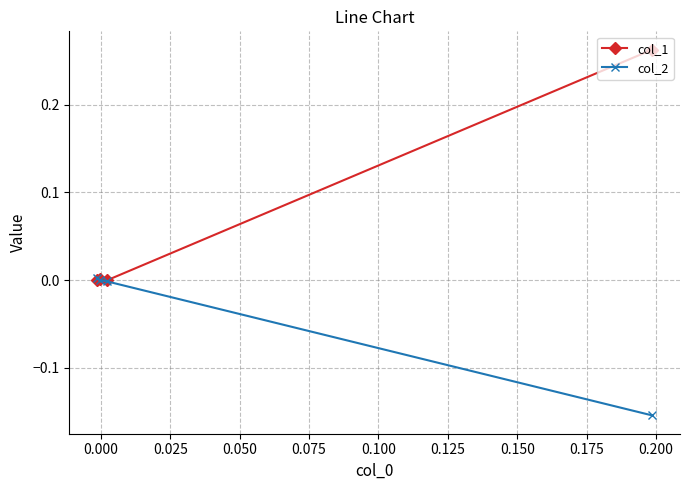

List the series in order of their overall mean, lowest first.

col_2, col_1